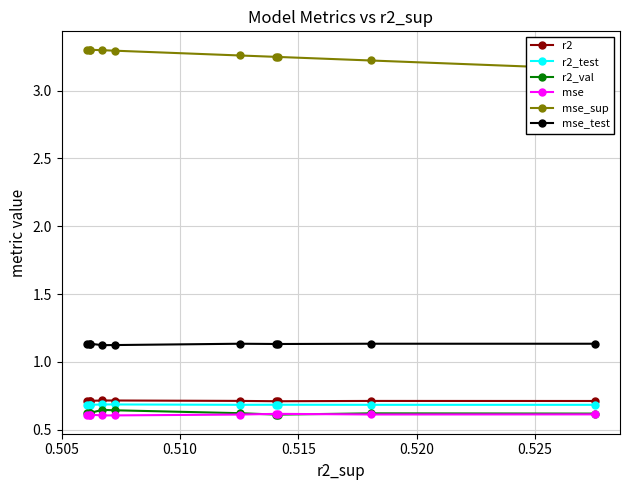

What is the lowest value of the r2 series?

0.7